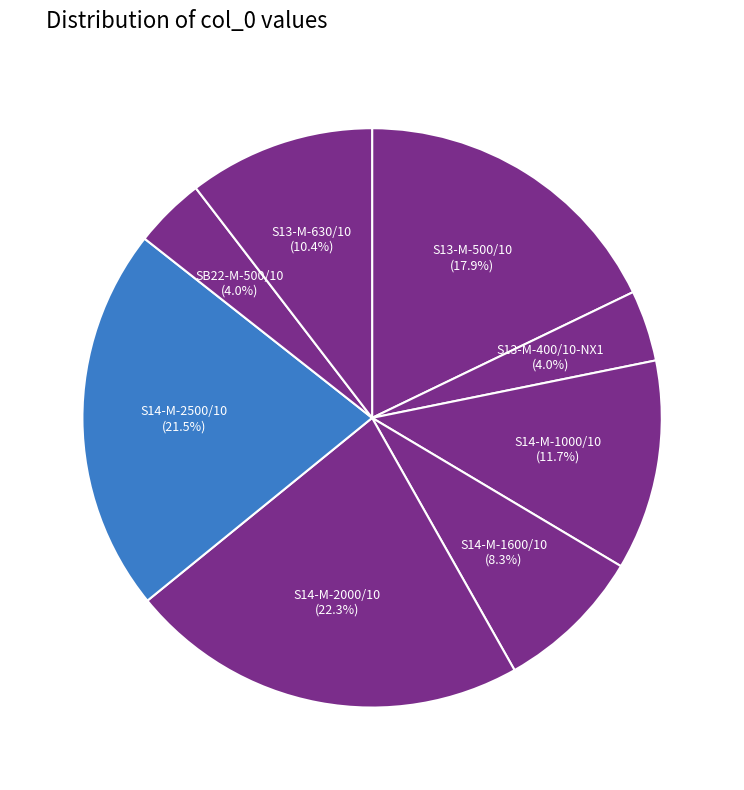

How many segments does this pie chart have?

8